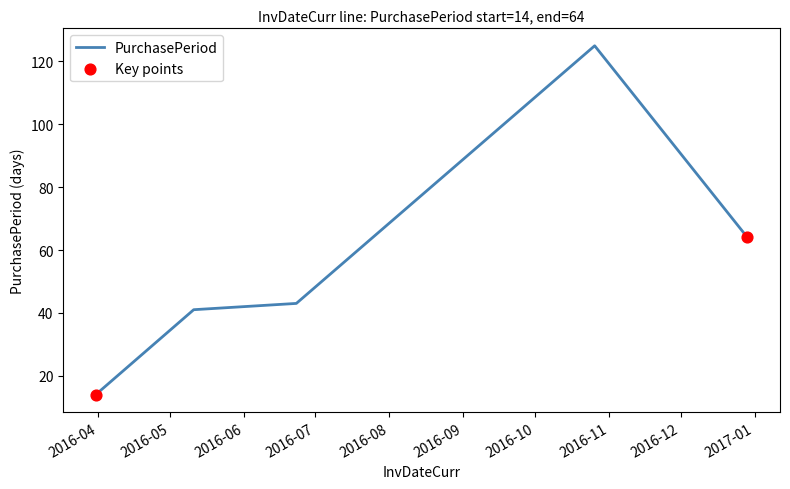

What is the minimum value shown in the chart?

14